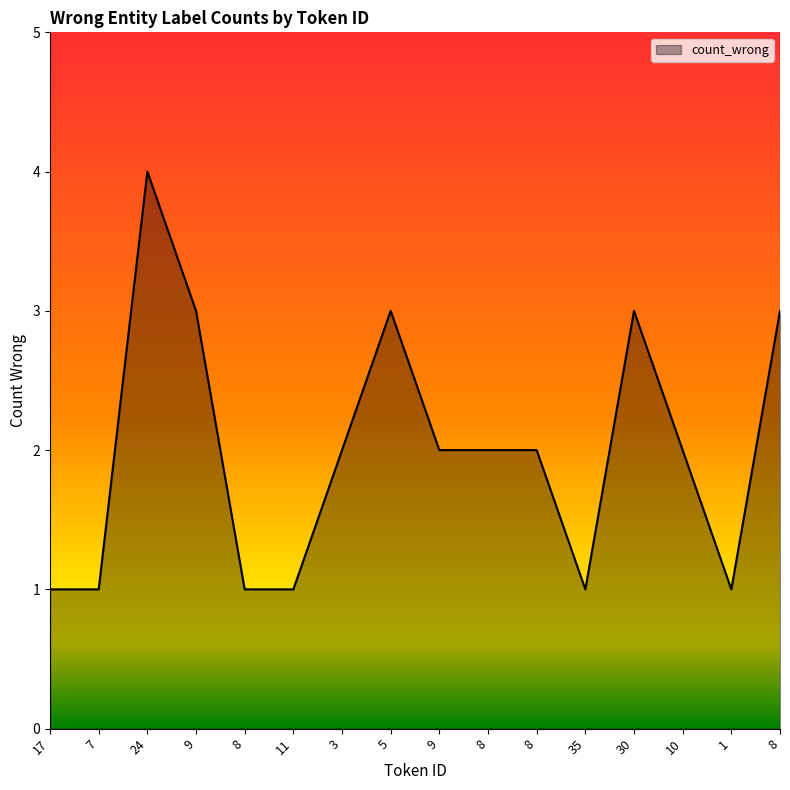

Does the chart have visible grid lines?

No